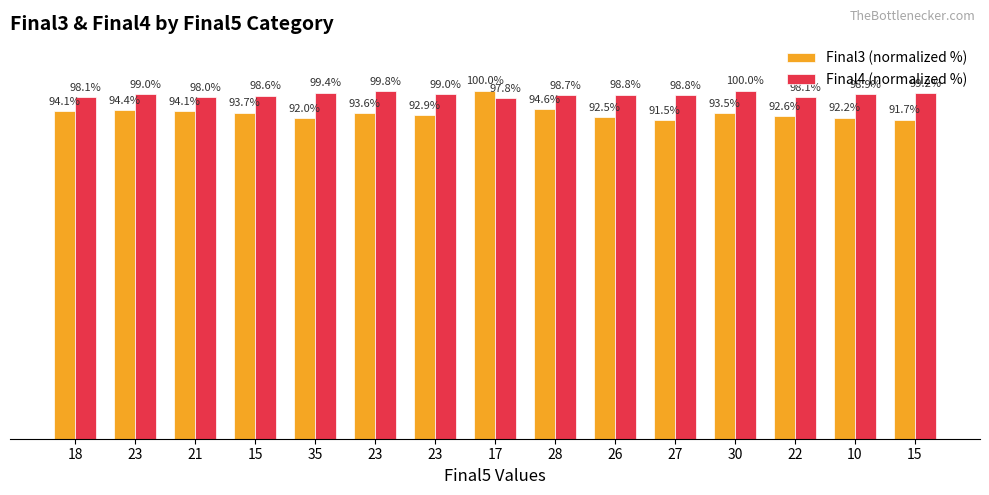

What is the total value across all series at 23?

193.3